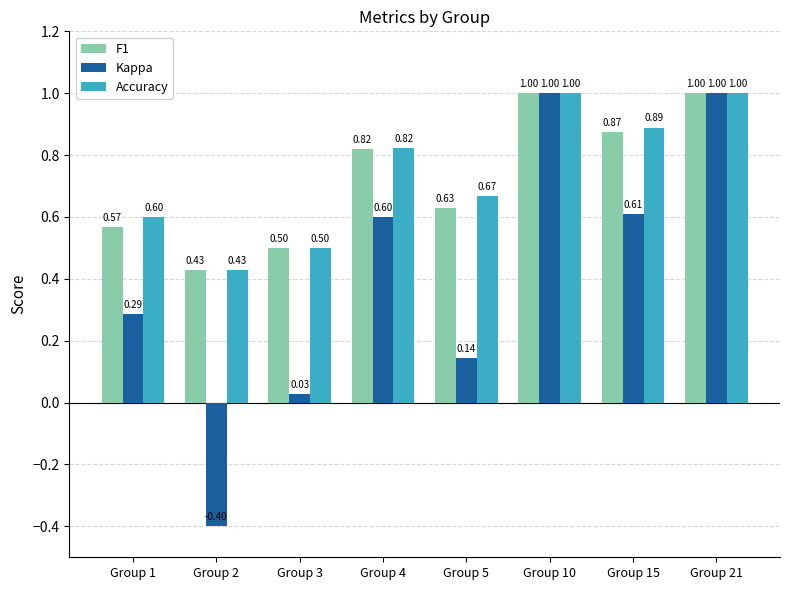

What is the total value across all series at Group 15?

2.4